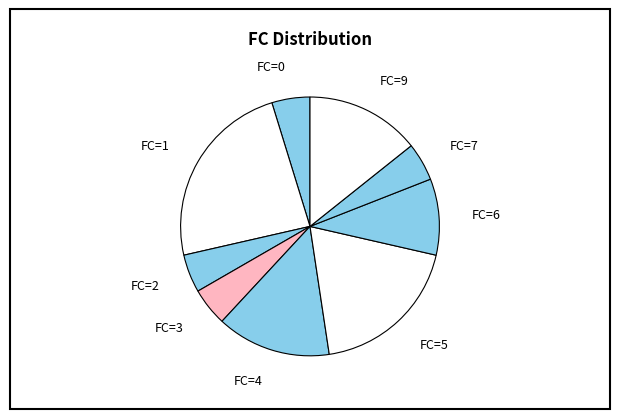

Does any single category account for the majority?

No